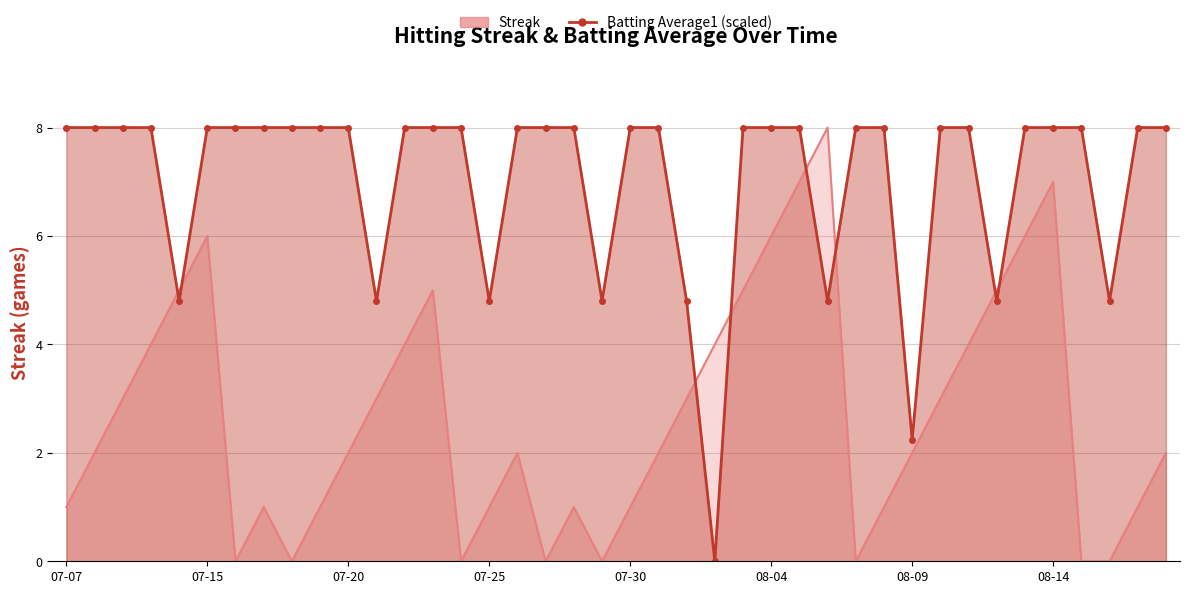

What are all the series names shown in the legend?

Streak, Batting Average1 (scaled)